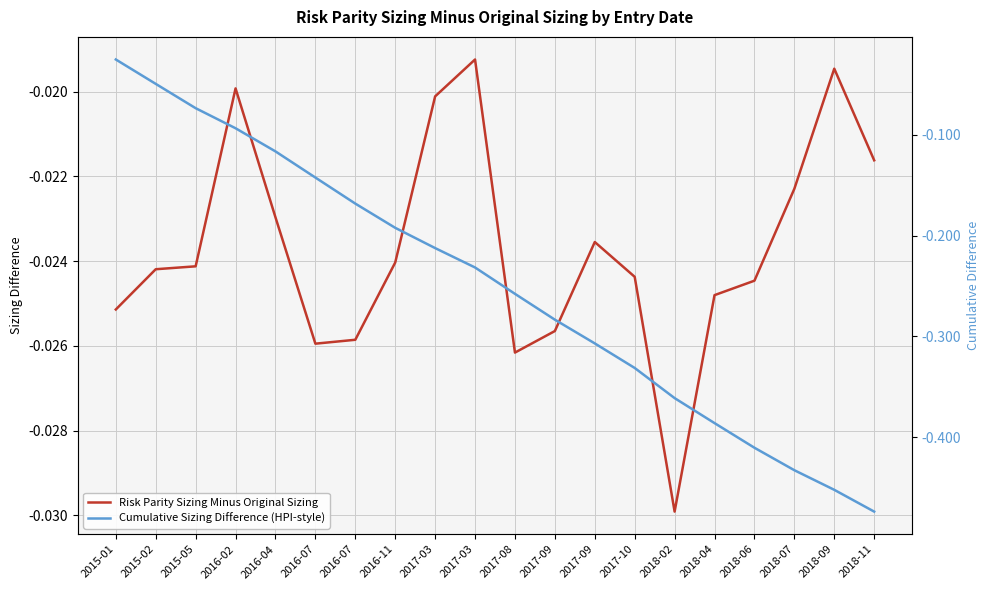

Which series changed the most between 2015-01 and 2018-07?

Cumulative Sizing Difference (HPI-style)